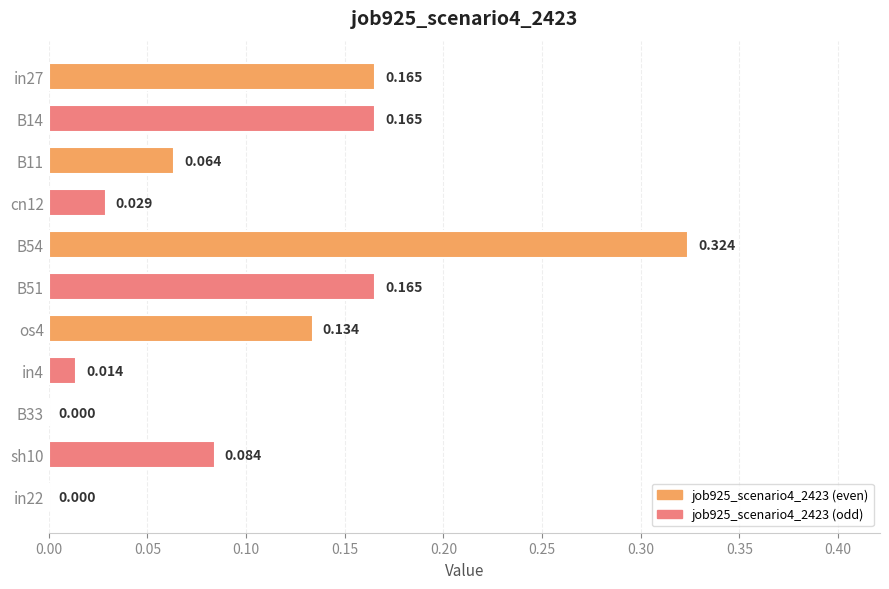

How many data points does each series have?

11